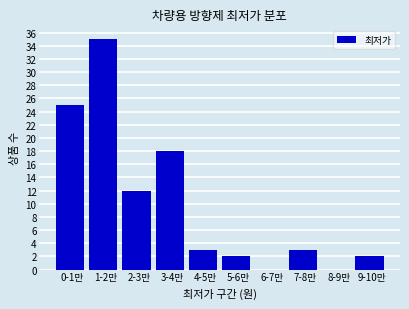

Reading right to left, list all the values displayed in this chart.

9-10만=2	8-9만=0	7-8만=3	6-7만=0	5-6만=2	4-5만=3	3-4만=18	2-3만=12	1-2만=35	0-1만=25